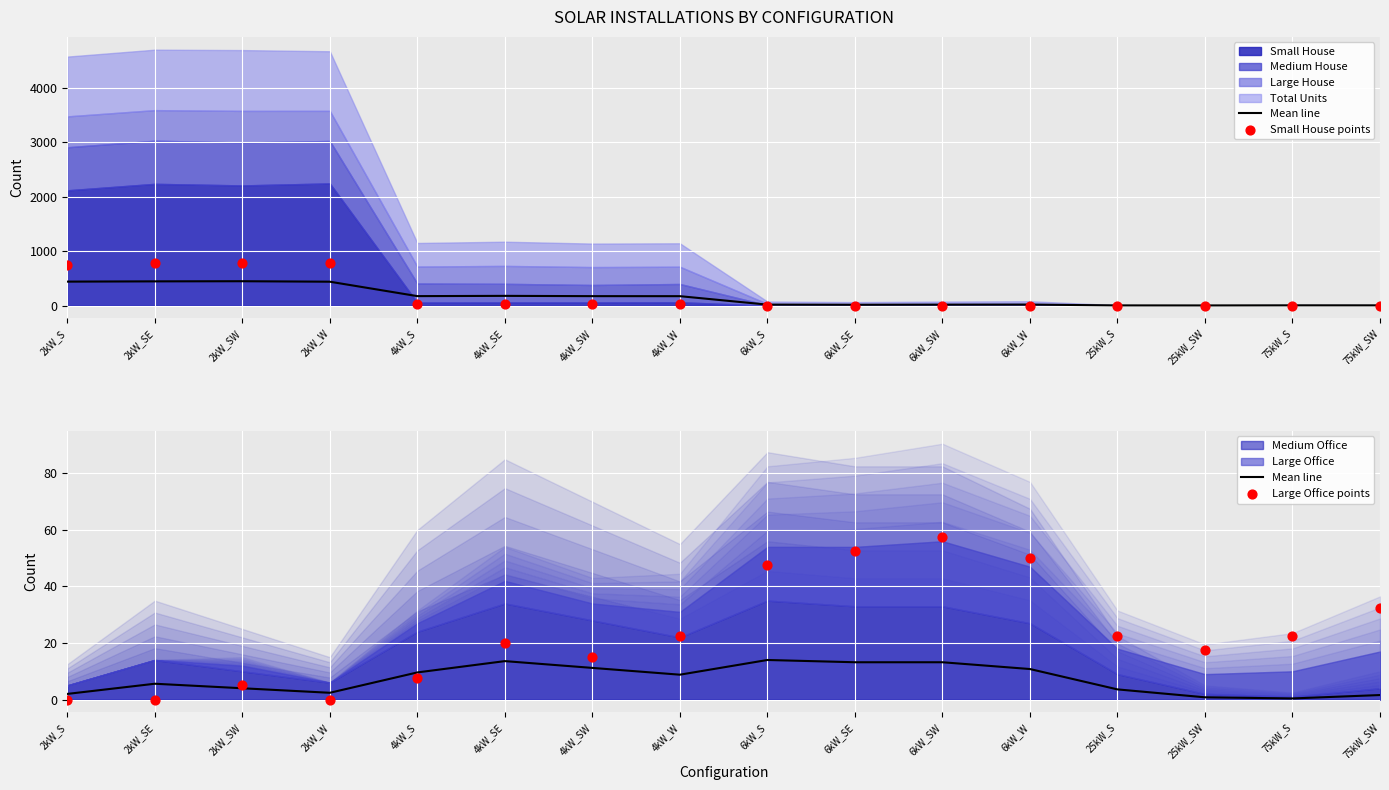

Which series contains the lowest Y value?

Small House points